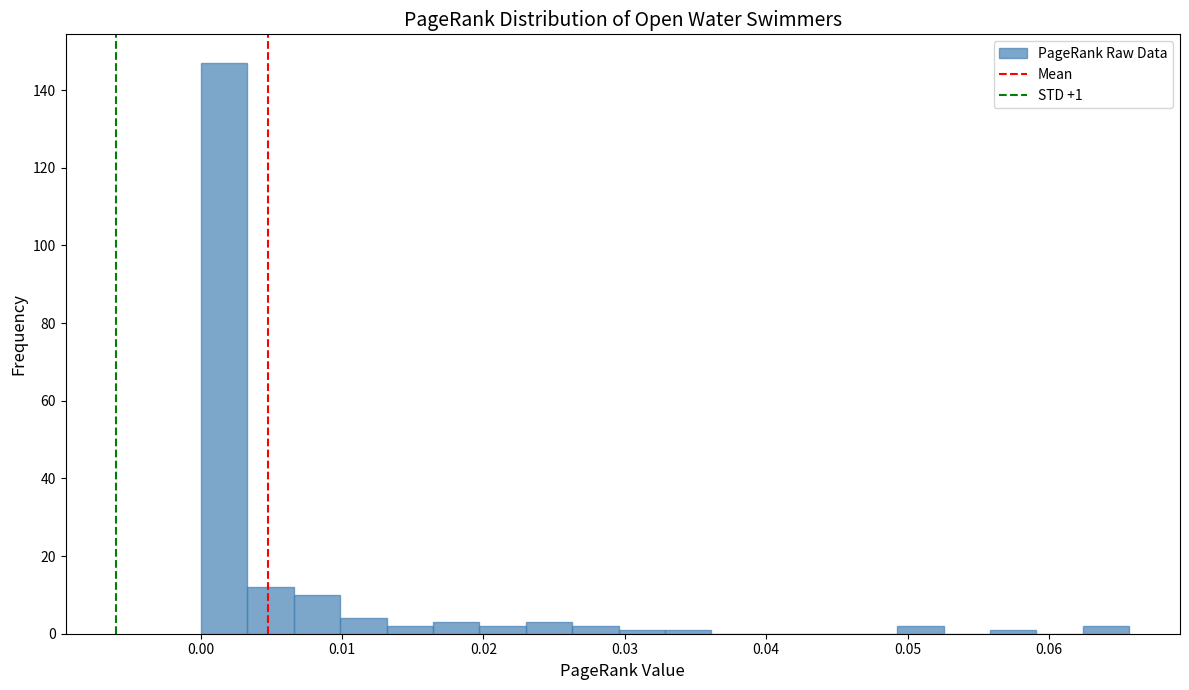

Read against the x-axis, roughly where is the centre of the tallest bar?

0.002